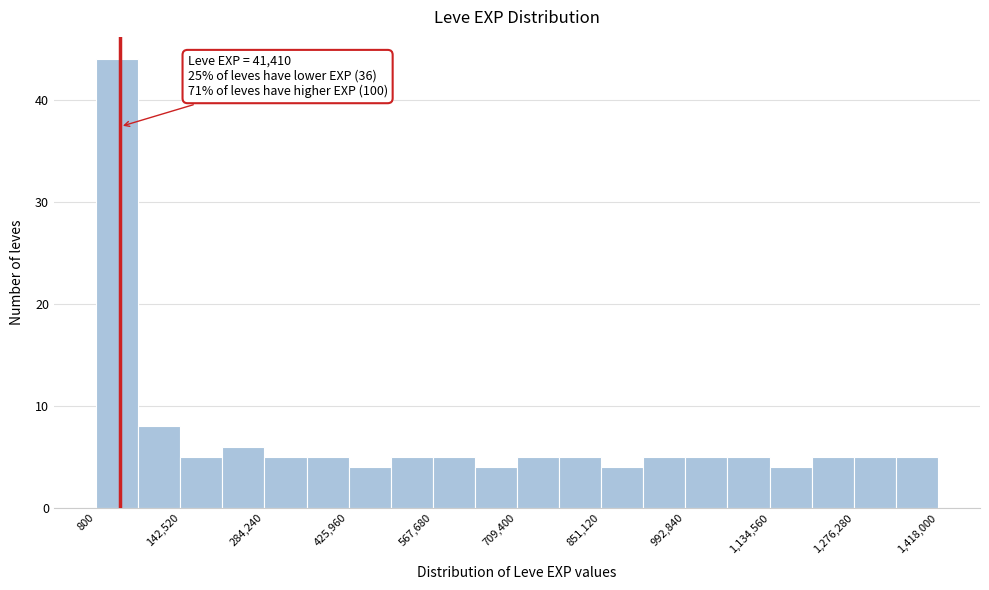

Read against the x-axis, roughly where is the centre of the tallest bar?

40000